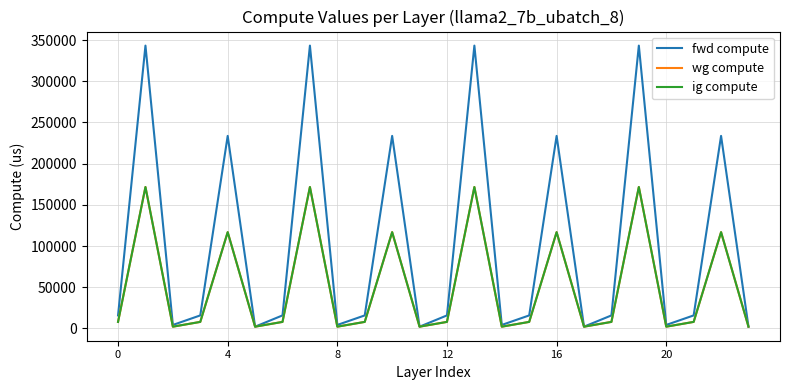

True or false: ig compute and wg compute cross at least once.

False